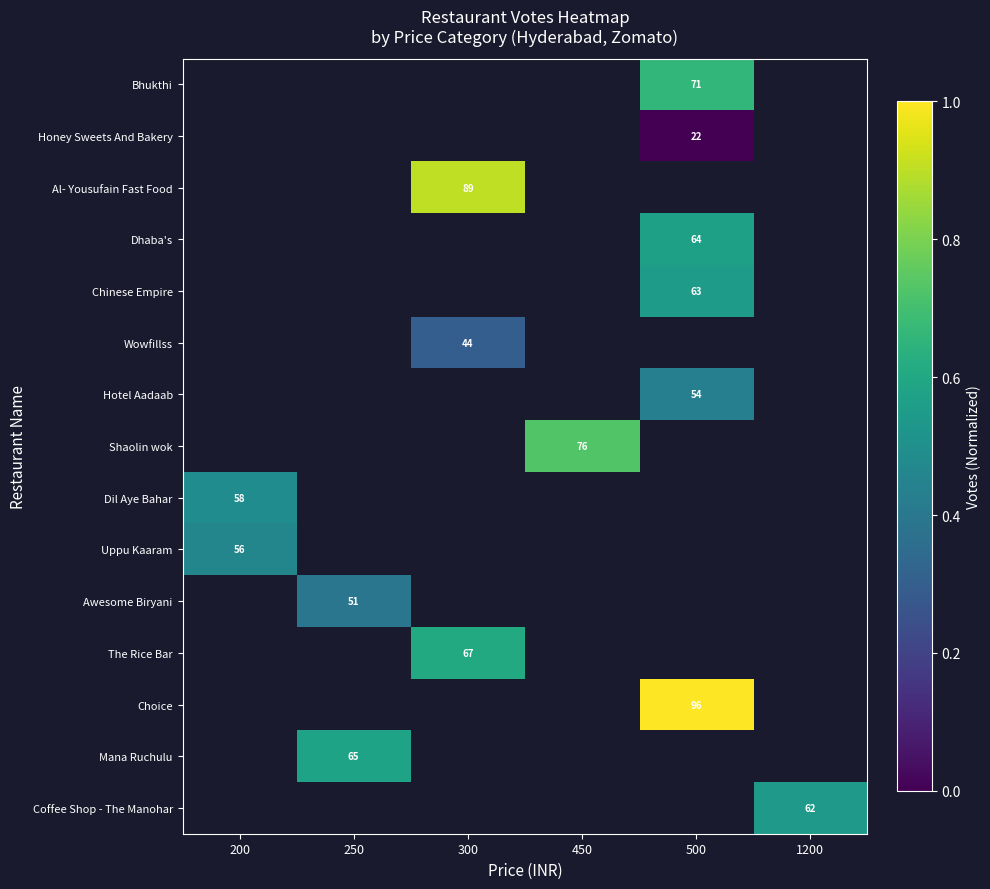

How many values in Hotel Aadaab are above zero?

1